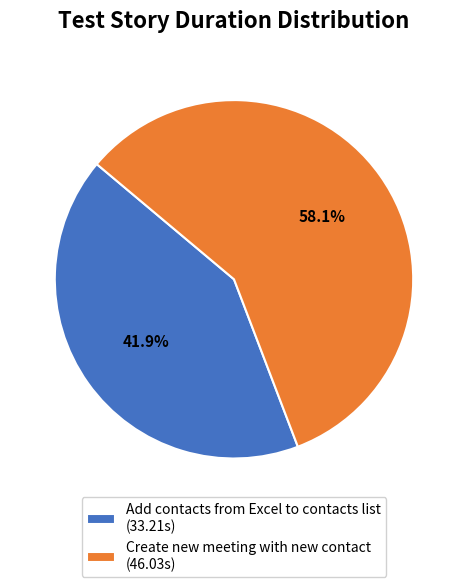

Which slice is the smallest?

Add contacts from Excel to contacts list